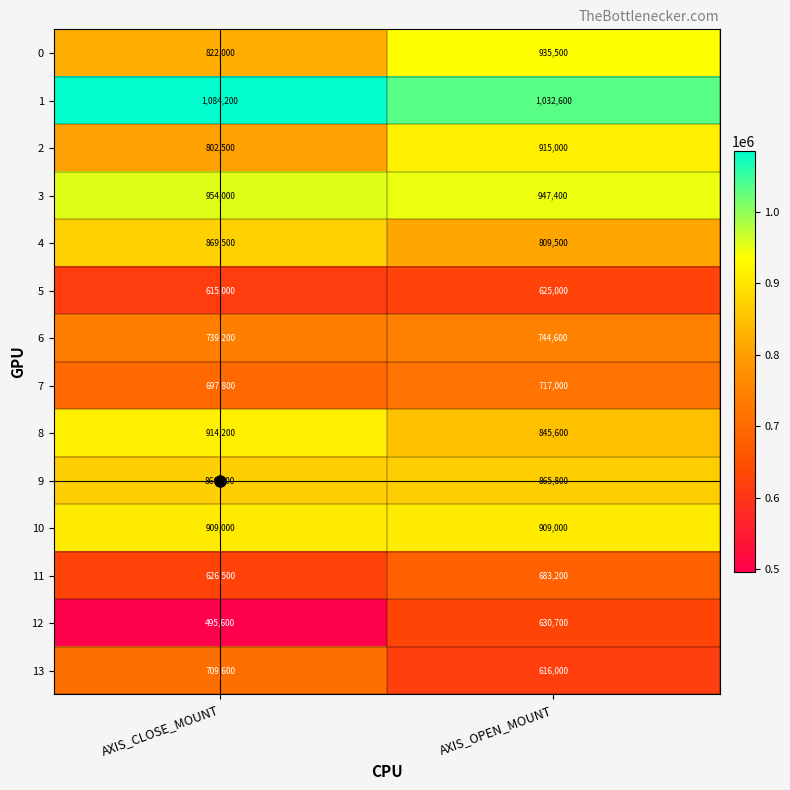

Rank the categories by 8 value from lowest to highest.

AXIS_OPEN_MOUNT, AXIS_CLOSE_MOUNT